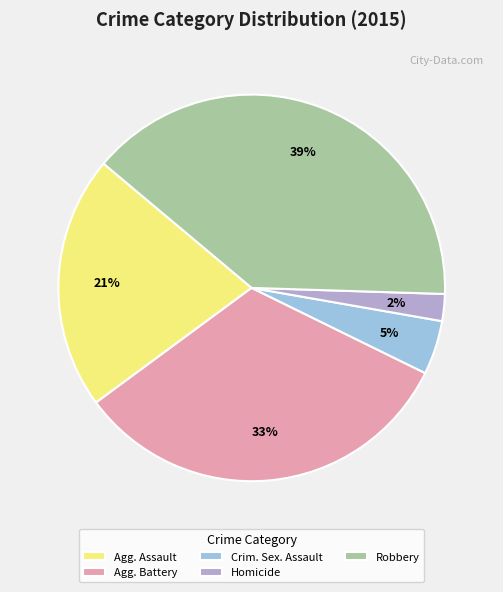

To the nearest percent, what is the difference between the largest and smallest slice percentages?

37%